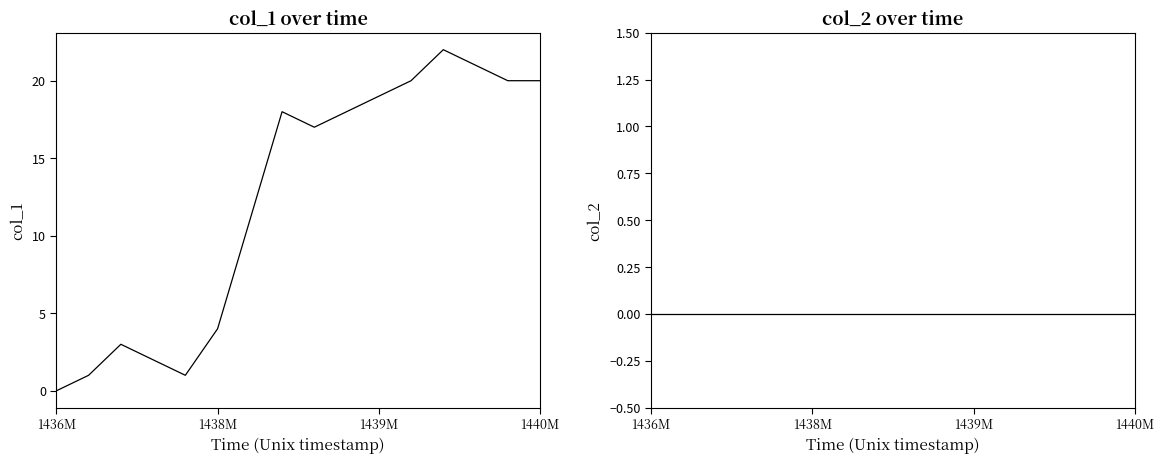

What is the difference between the second highest and minimum values in the col_1 series?

21